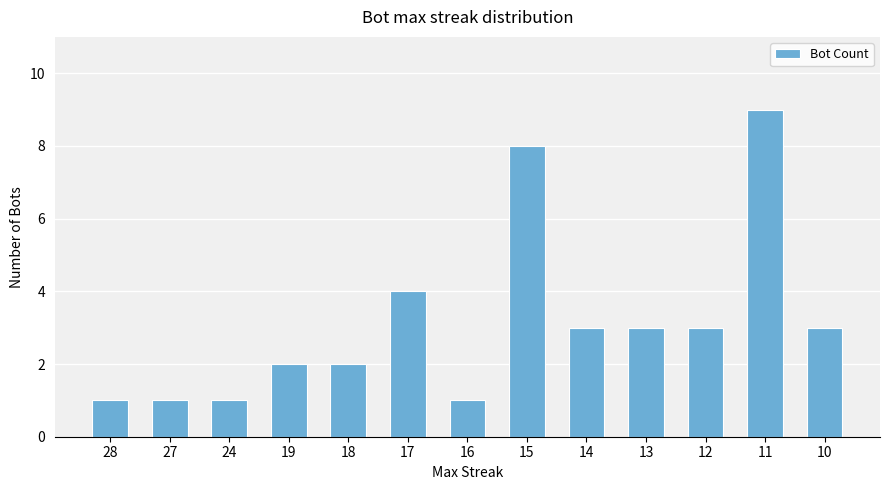

True or false: the data shows 5 at 14.

False